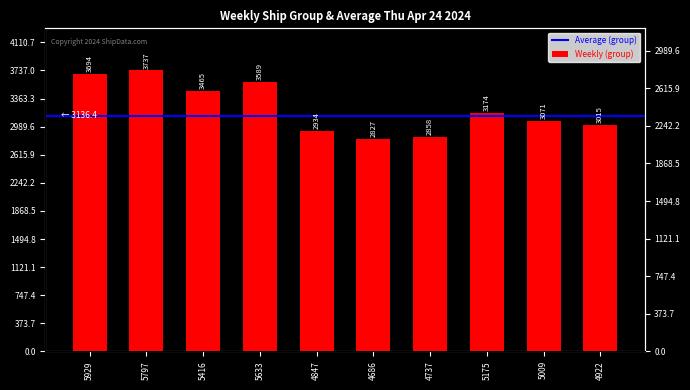

Reading left to right, extract all data points from this chart.

3694	3737	3465	3589	2934	2827	2858	3174	3071	3015